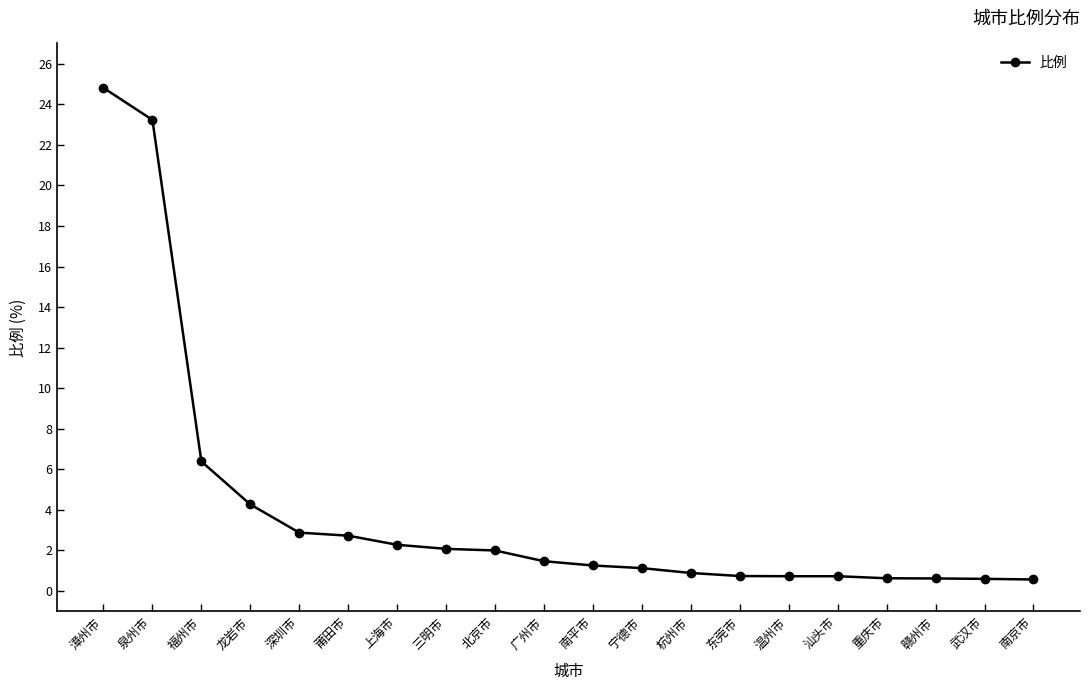

How many lines are shown in the chart?

1